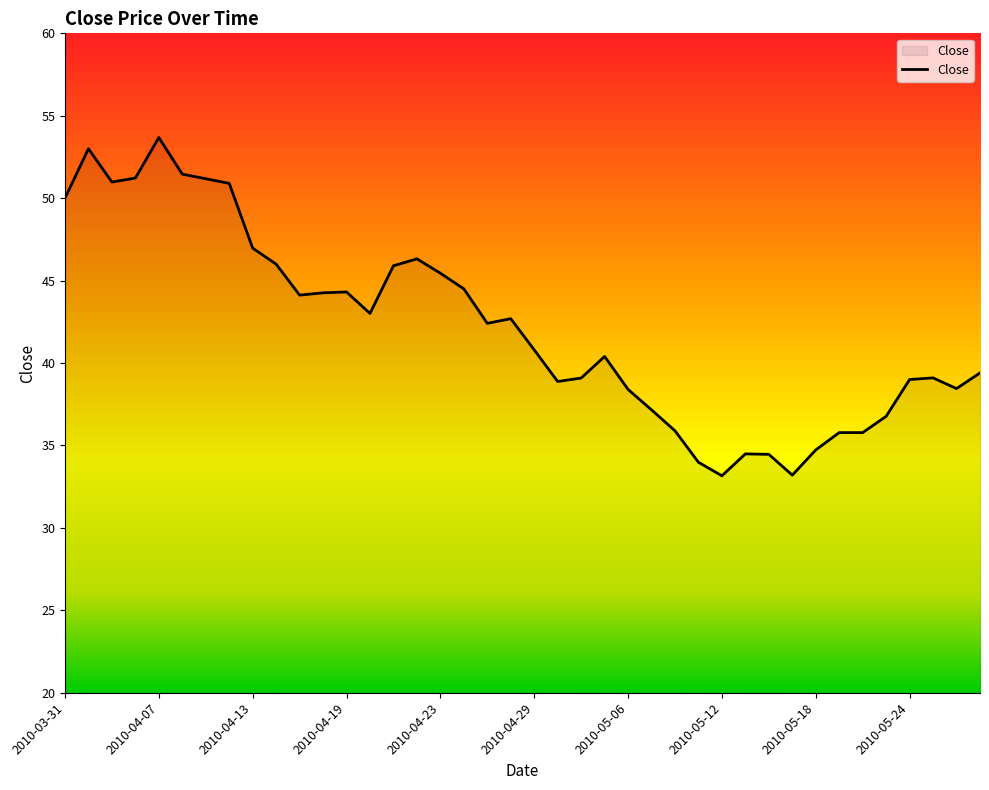

What is the difference between the maximum and minimum values?

20.5